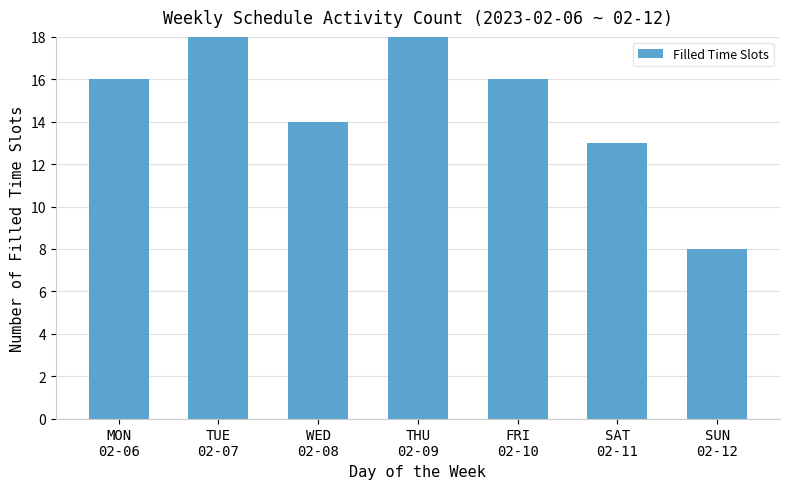

What is the difference between the second highest and minimum values?

10